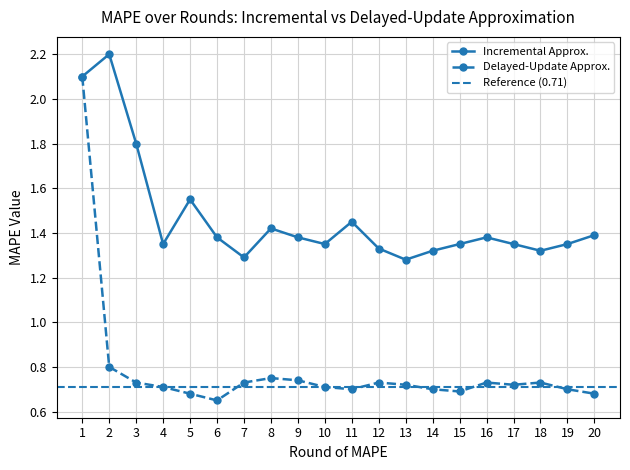

Count the number of categories in the chart.

20